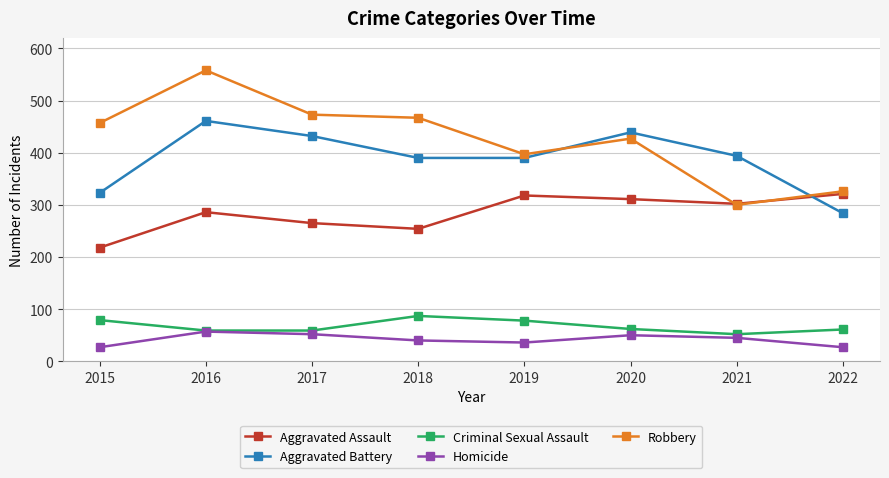

Which category has the lowest value in the Aggravated Assault series?

2015